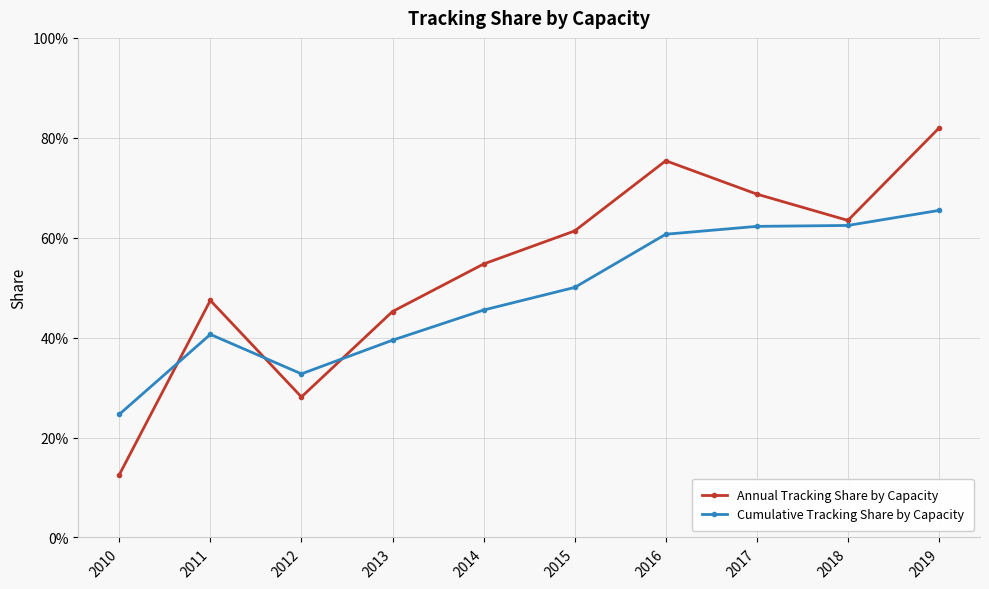

What is the difference between the maximum and minimum values in the Annual Tracking Share by Capacity series?

0.7